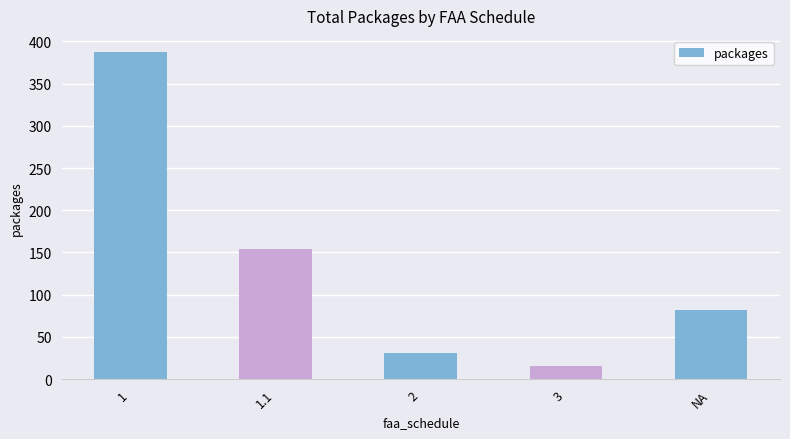

The value at 3 is 16. True or false?

True